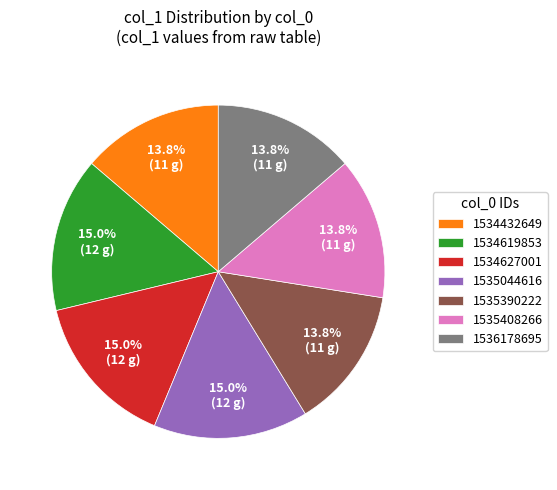

How much of the chart is everything except 1535044616?

85.0%